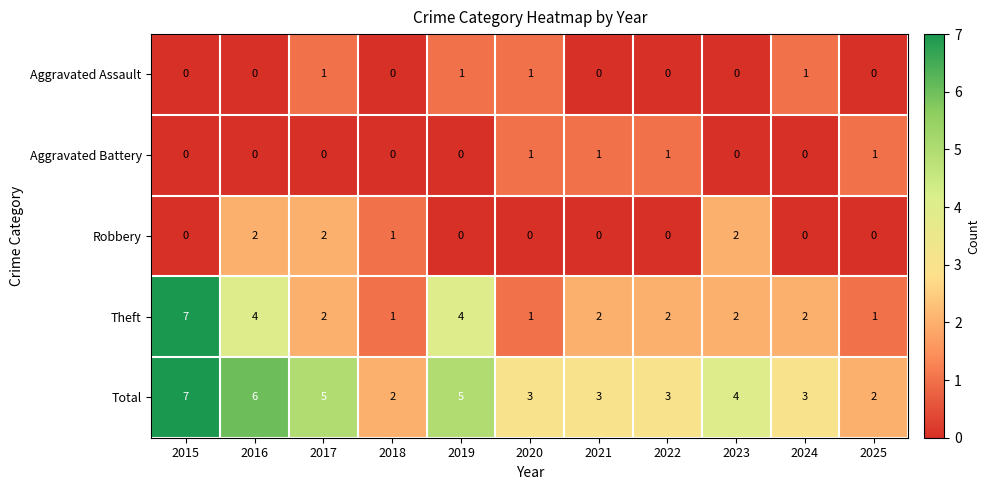

The value of Aggravated Assault at 2017 is 1. True or false?

True